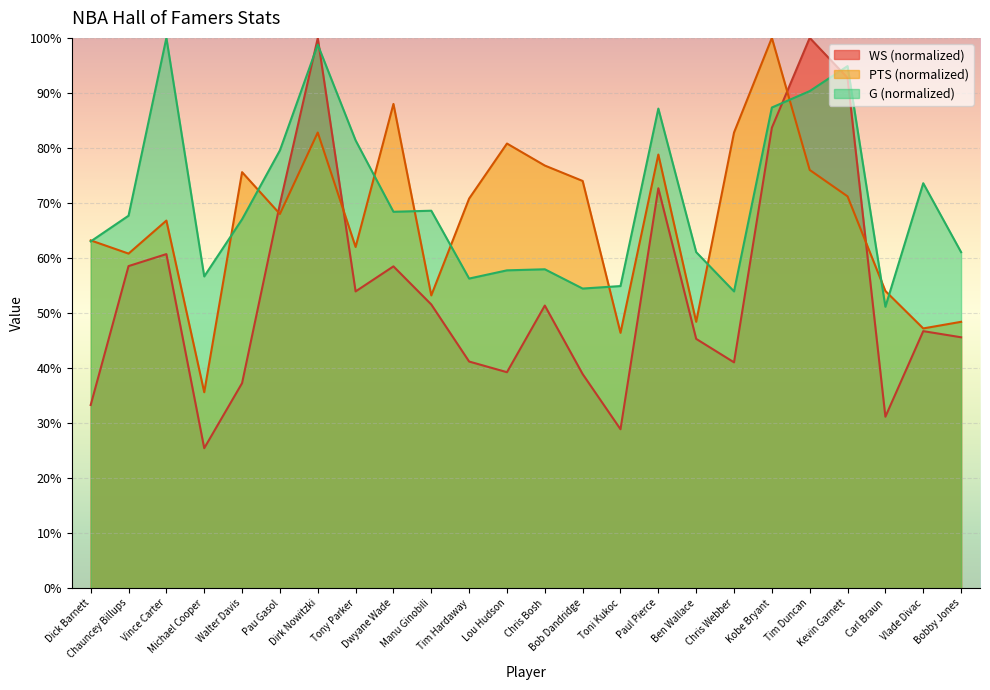

Where is the first local minimum for G?

Michael Cooper